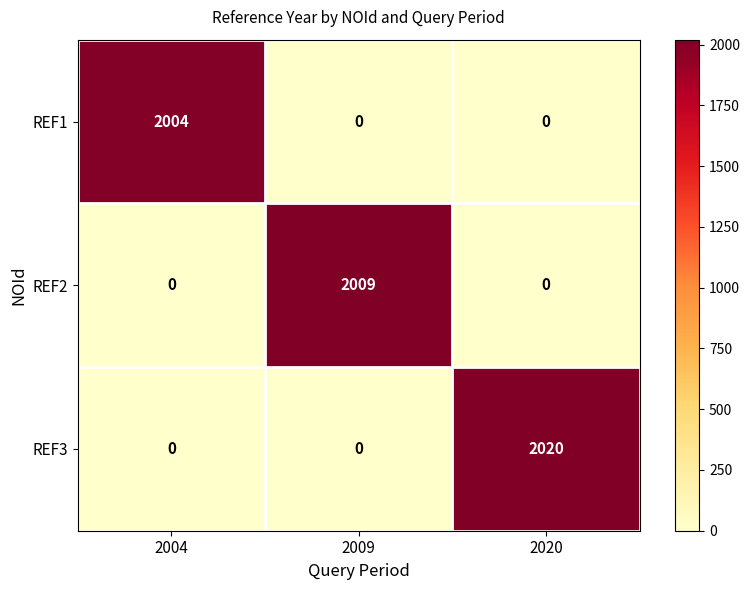

Count the number of data series in this chart.

3